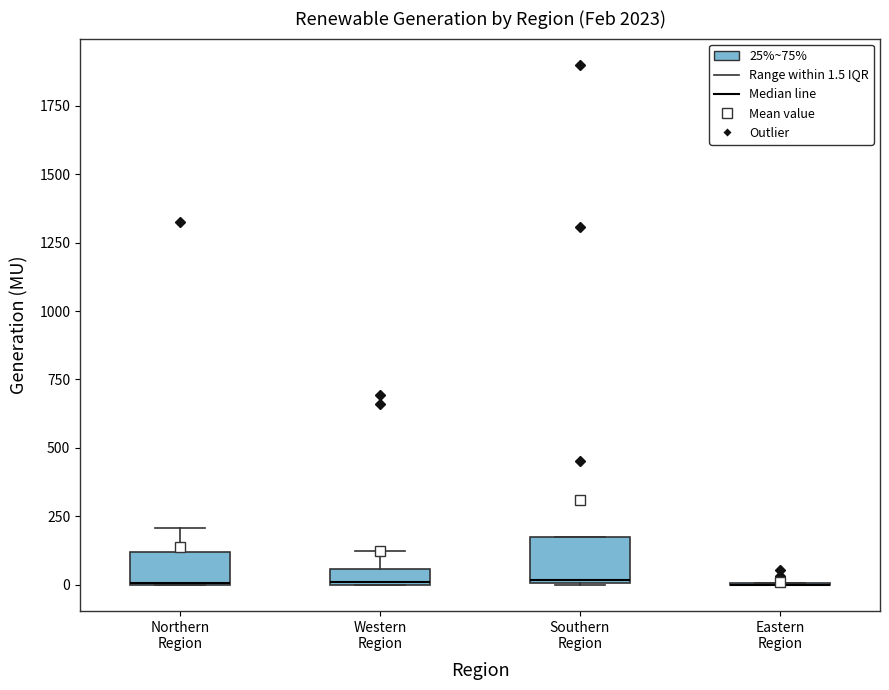

Which box is the tallest, from its lower edge to its upper edge?

Southern Region